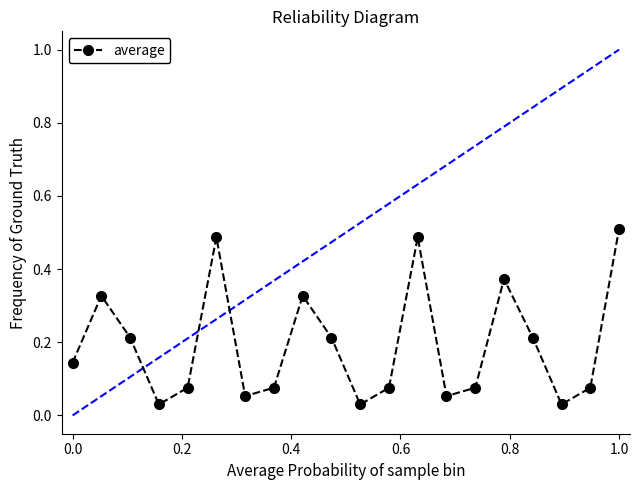

Count the number of categories in the chart.

20